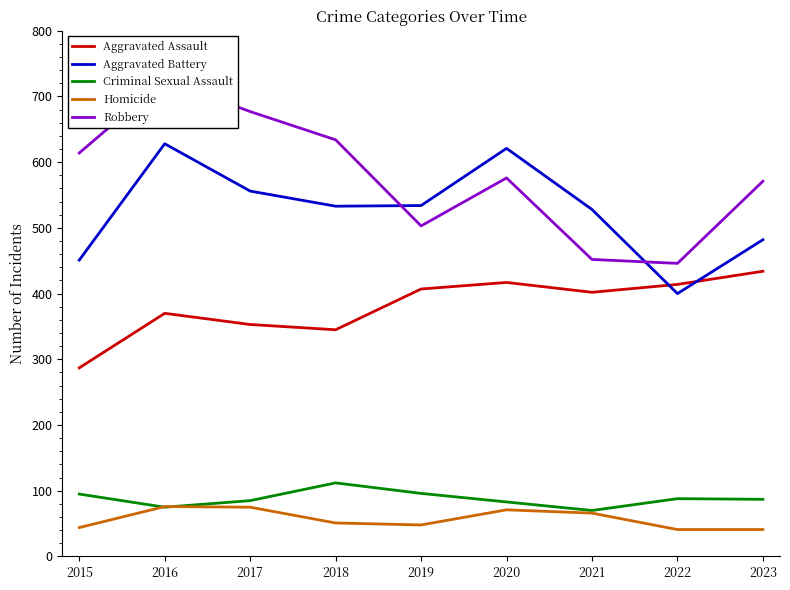

Between which two adjacent categories do Criminal Sexual Assault and Homicide first intersect?

2015 and 2016